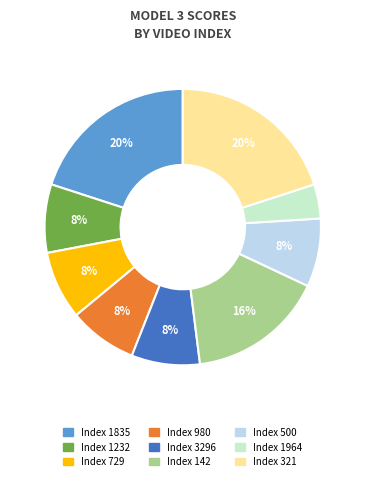

Is there a majority slice in this chart?

No